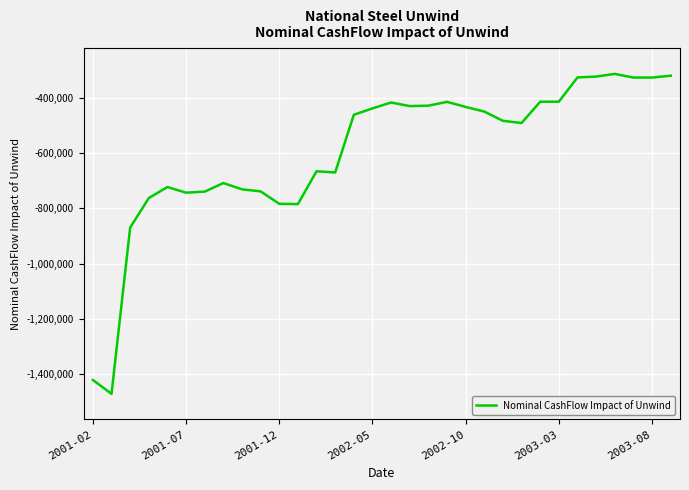

What is the maximum value shown in the chart?

-313020